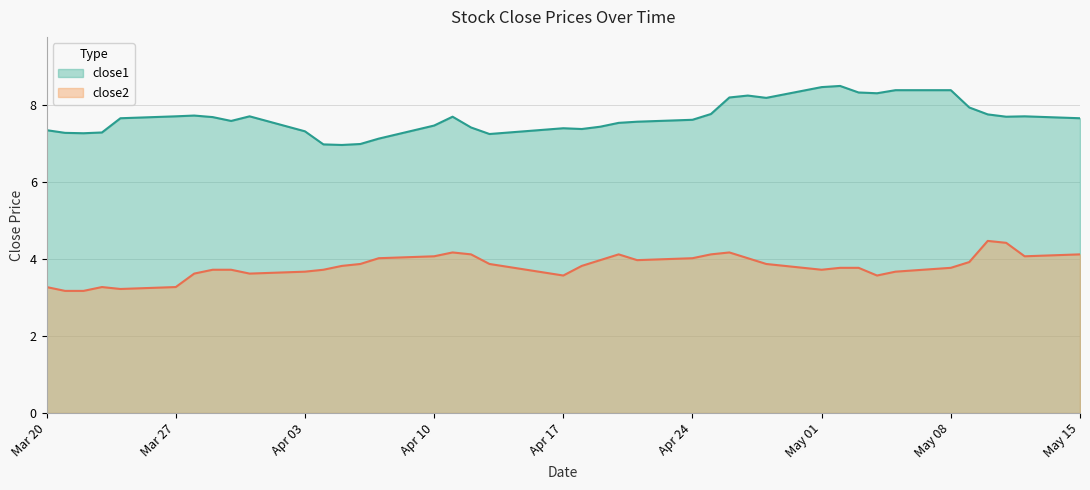

Rank the series by their maximum value, from lowest to highest.

close2, close1